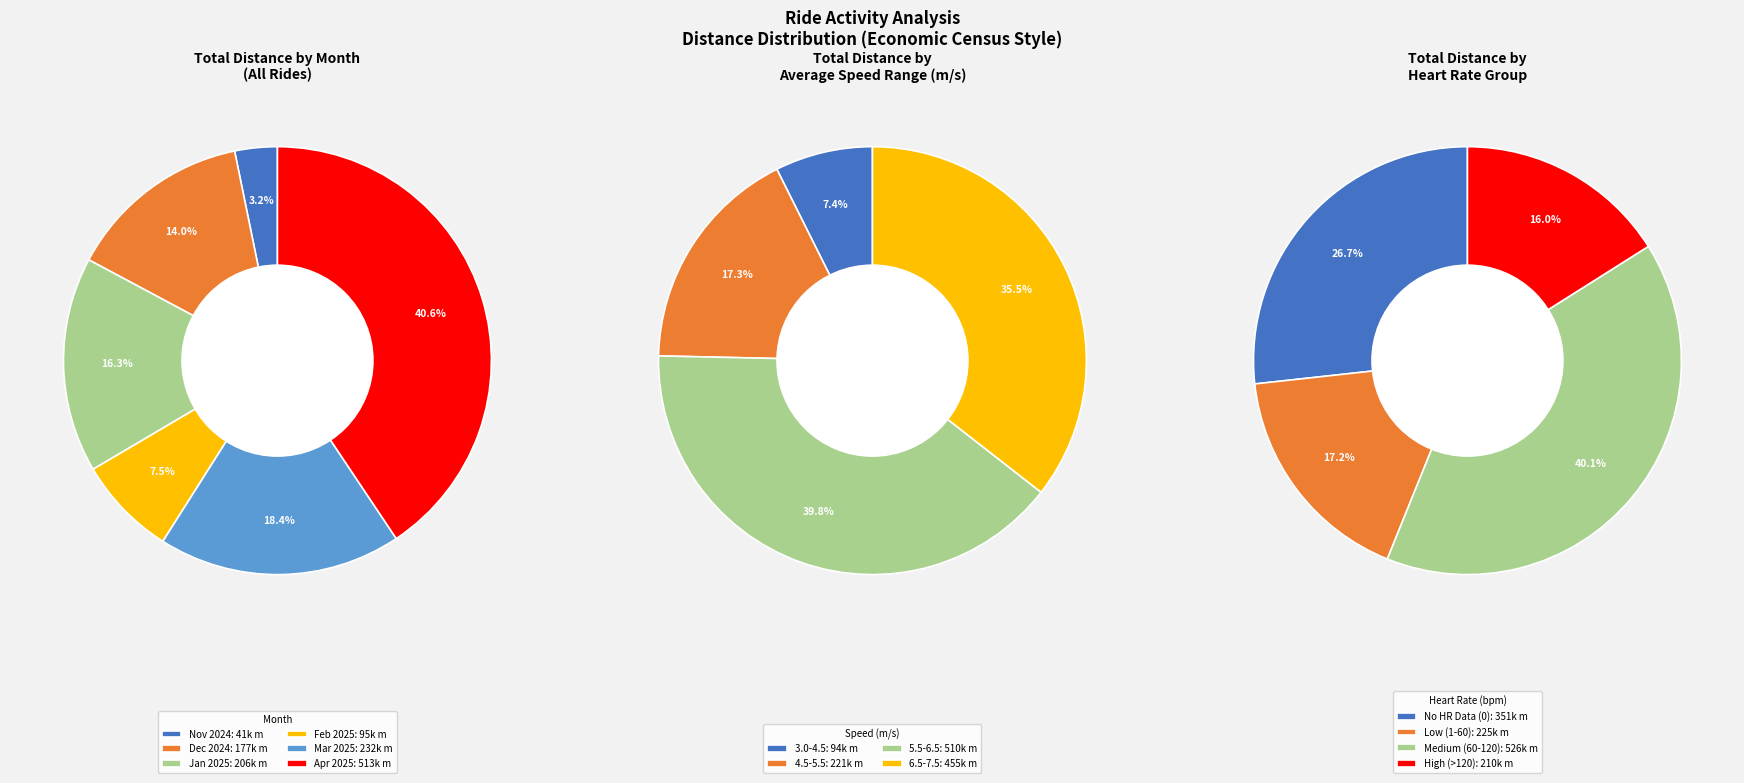

Combined, do 11 and 26 account for over 50%?

No